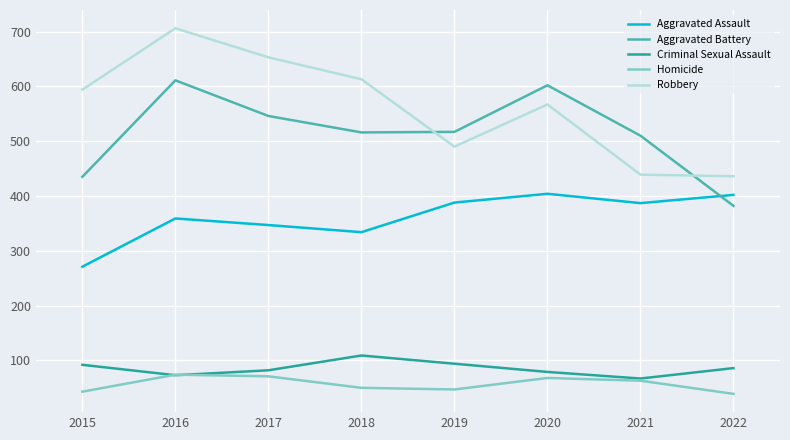

Which category has the lowest value in the Criminal Sexual Assault series?

2021